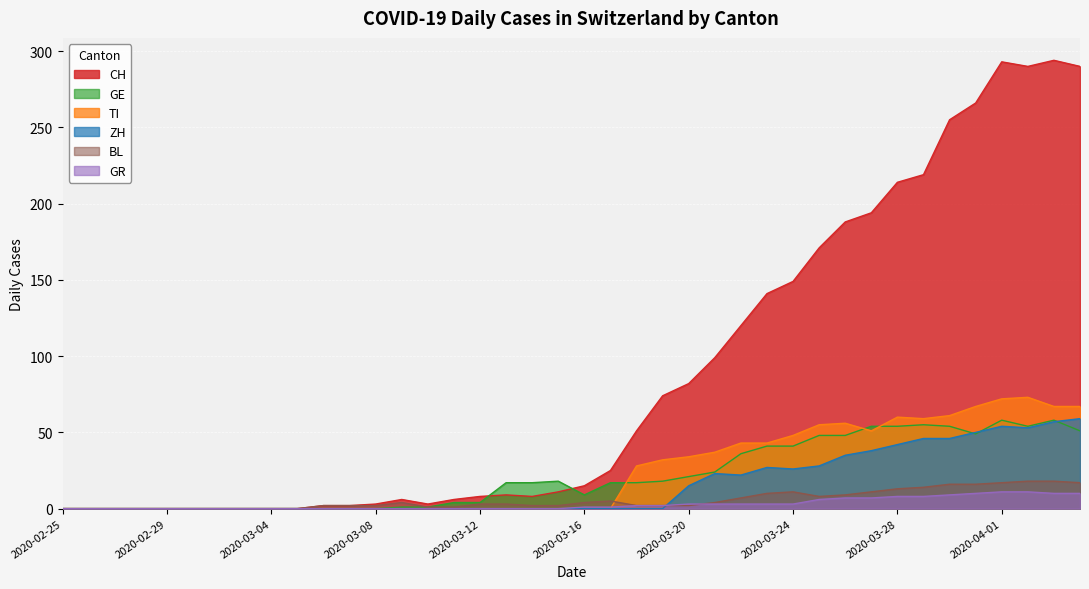

What is the label of the 8th point from the right?

2020-03-28